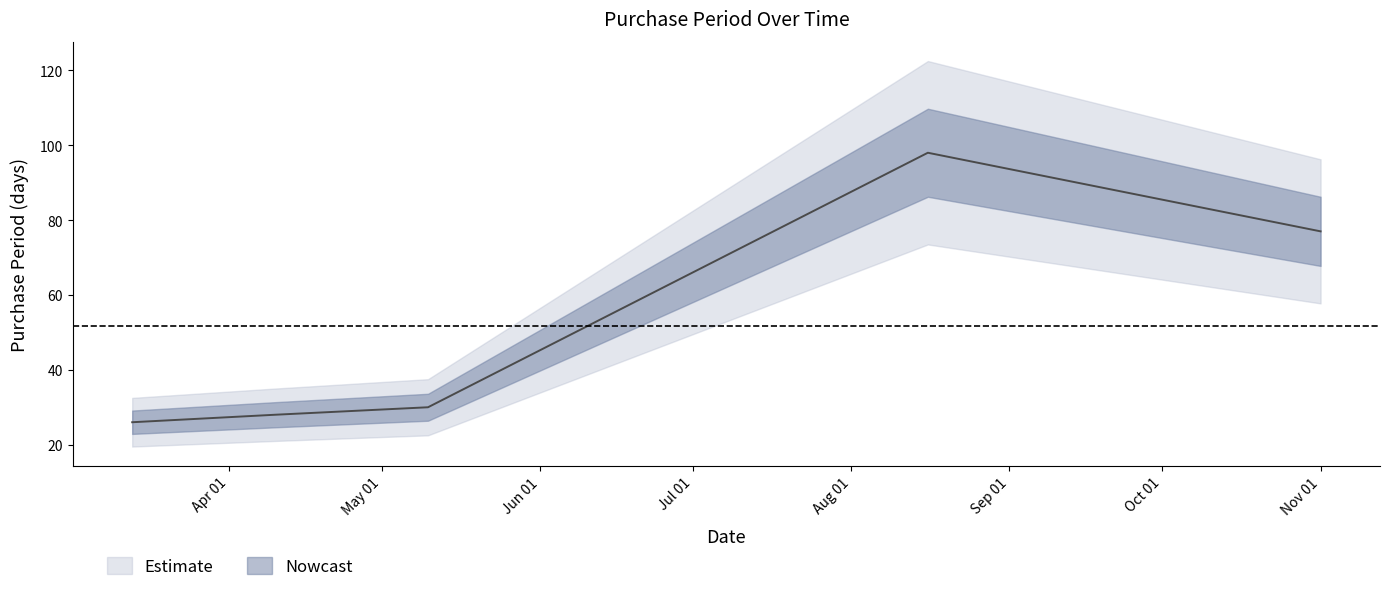

What is the greatest value displayed?

98